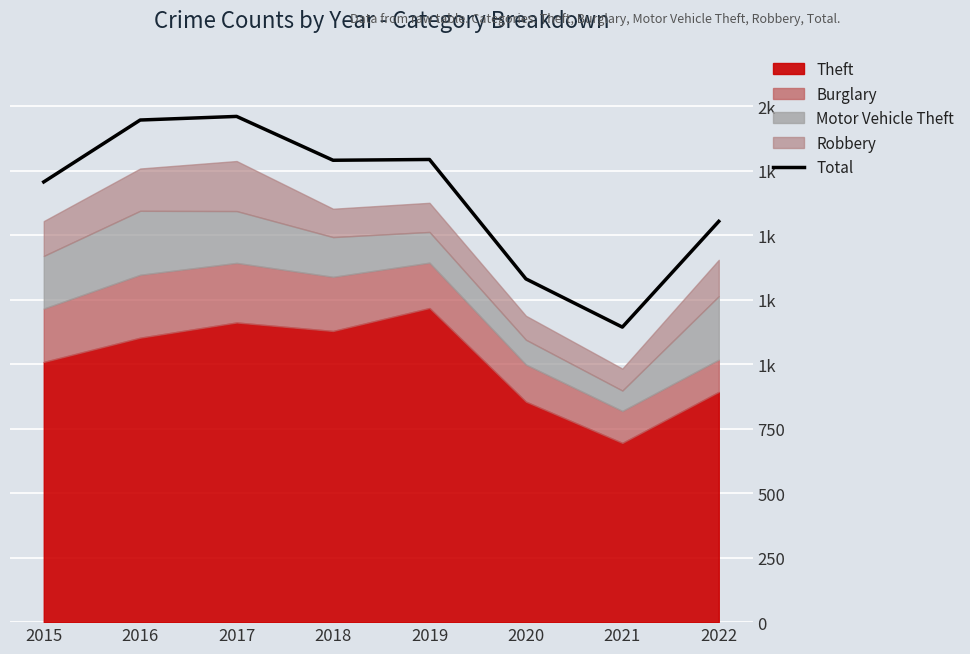

What is the change in value from 2016 to 2021?

-803